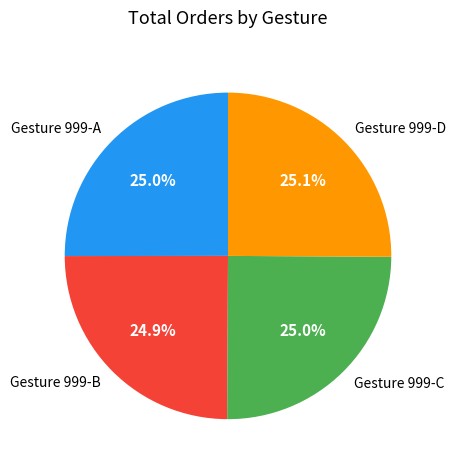

What is the ratio of the value at Gesture 999-C to the value at Gesture 999-A?

1.0